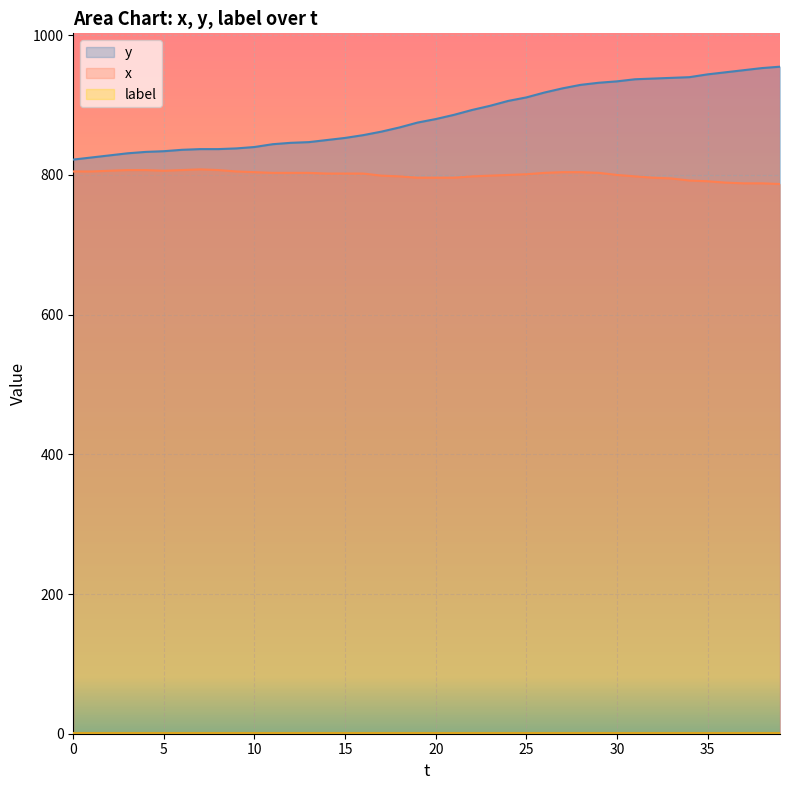

How many interior local valleys does the x series have?

1